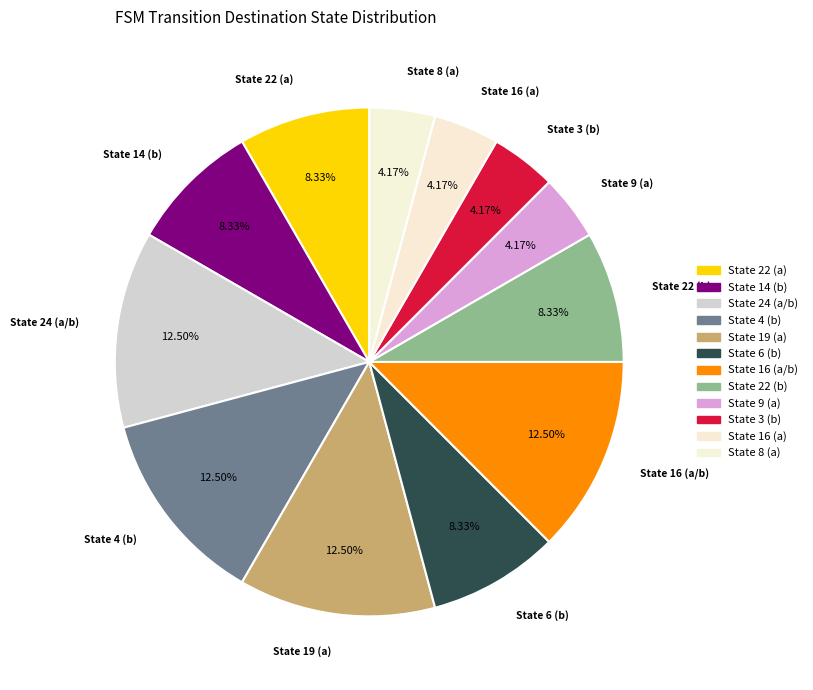

How many segments does this pie chart have?

12